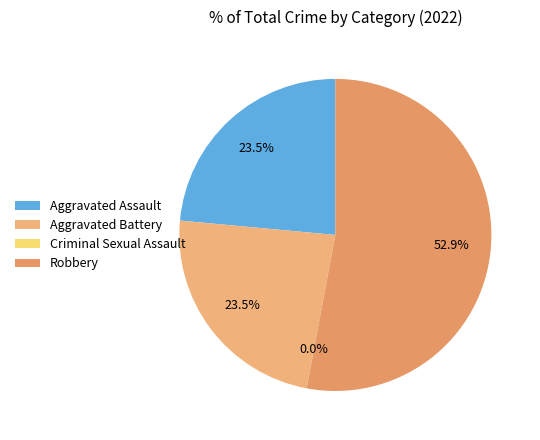

How many slices are in this pie chart?

4